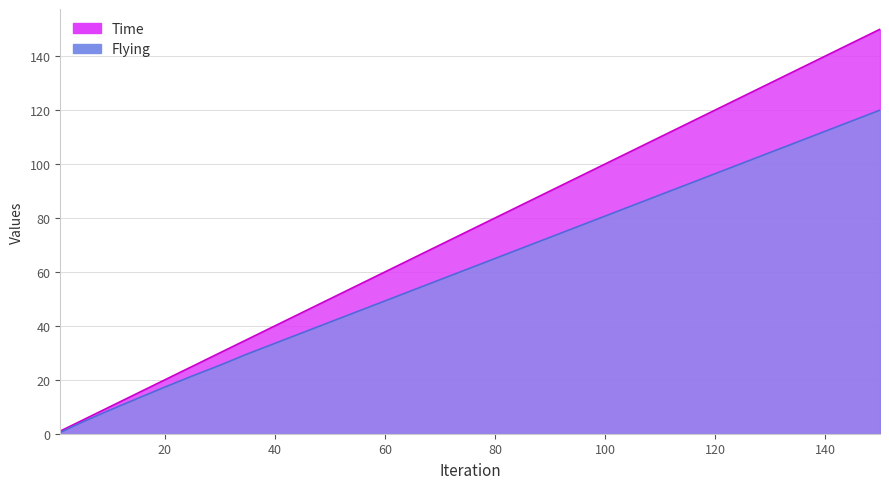

True or false: Flying and Time cross at least once.

False